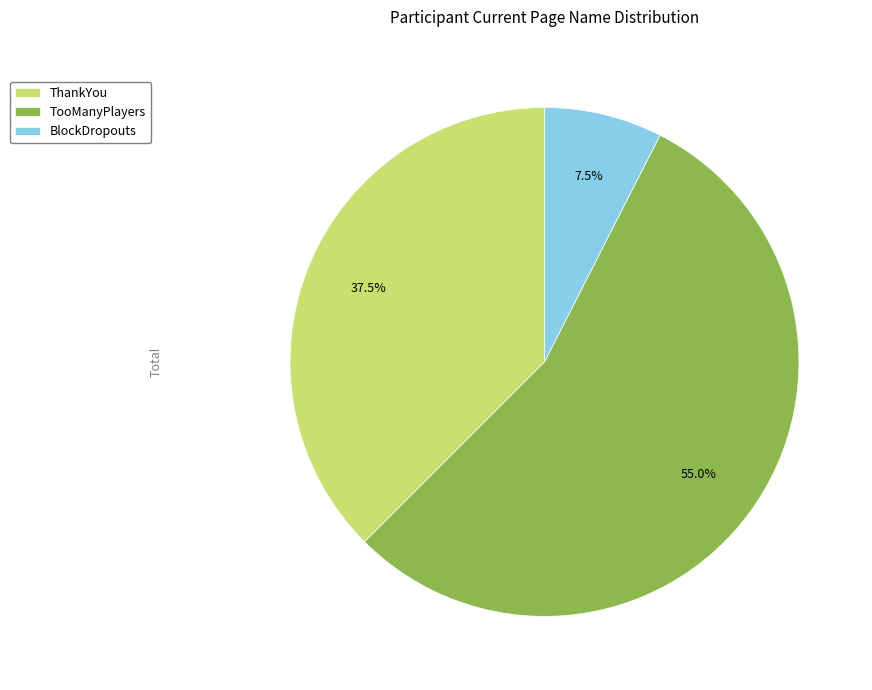

Which slice is the largest?

TooManyPlayers